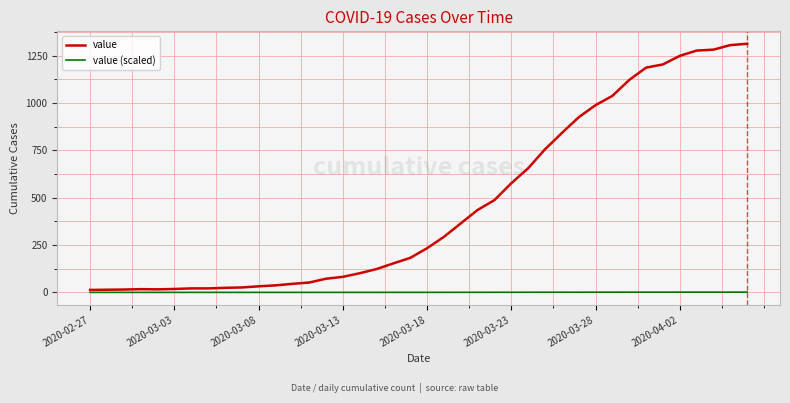

Rank the series by their average value, from lowest to highest.

value (scaled), value